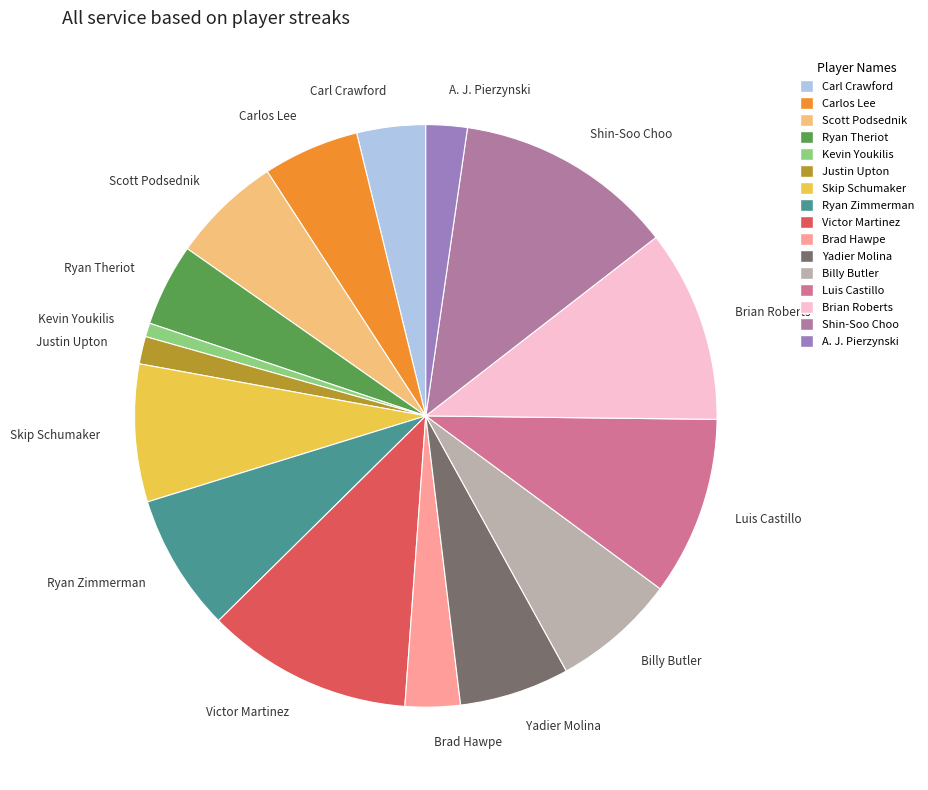

Which category has the smallest portion of the pie?

Kevin Youkilis